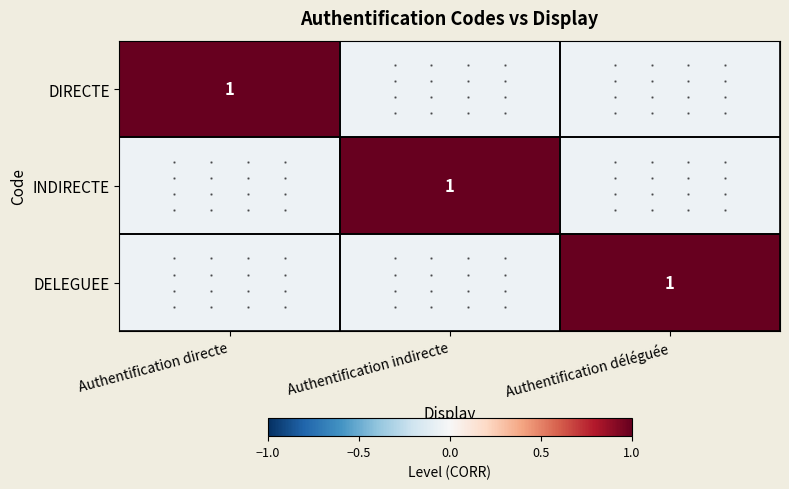

How many data points in DIRECTE are above 0?

1